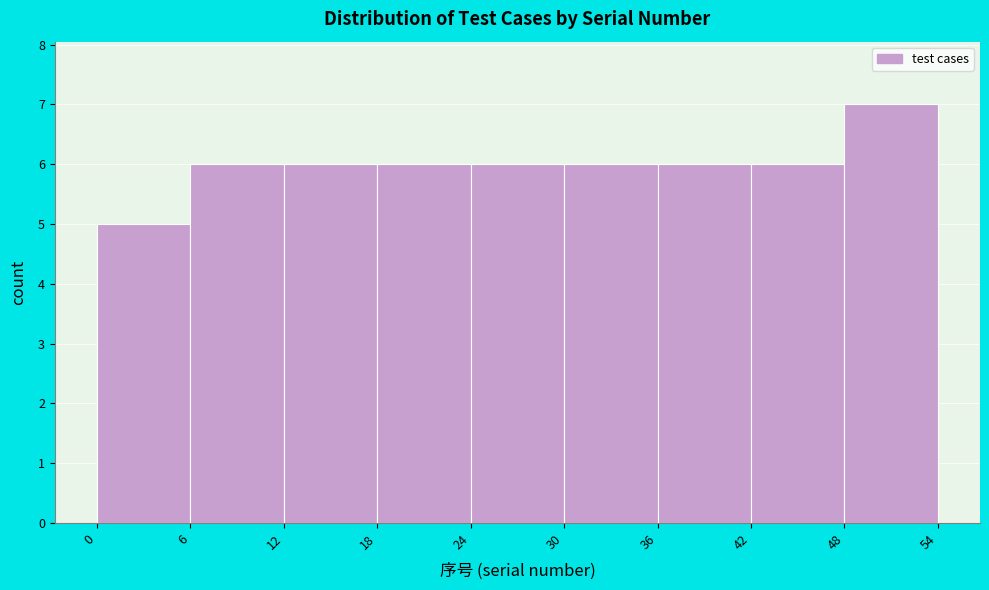

Over which range of the x-axis is the bar tallest?

48 to 54